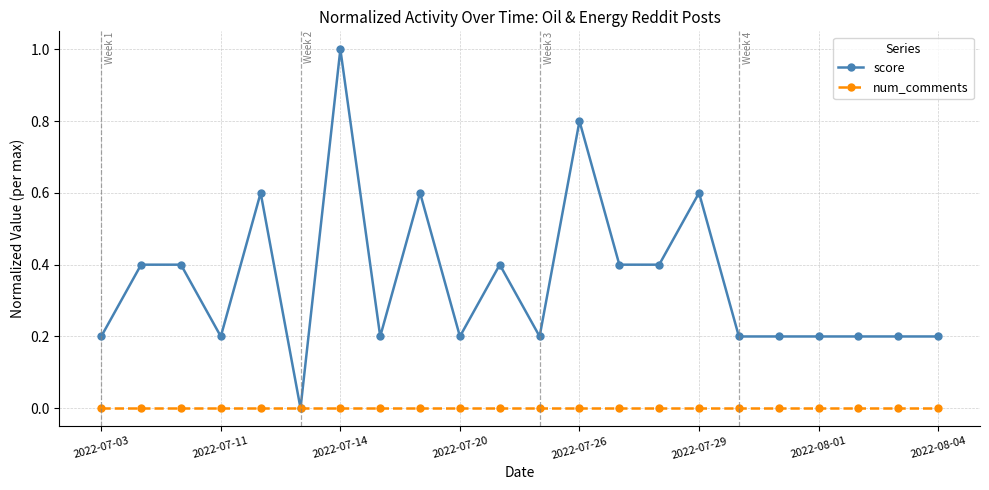

True or false: score has more than 0 points higher than both neighbors.

True